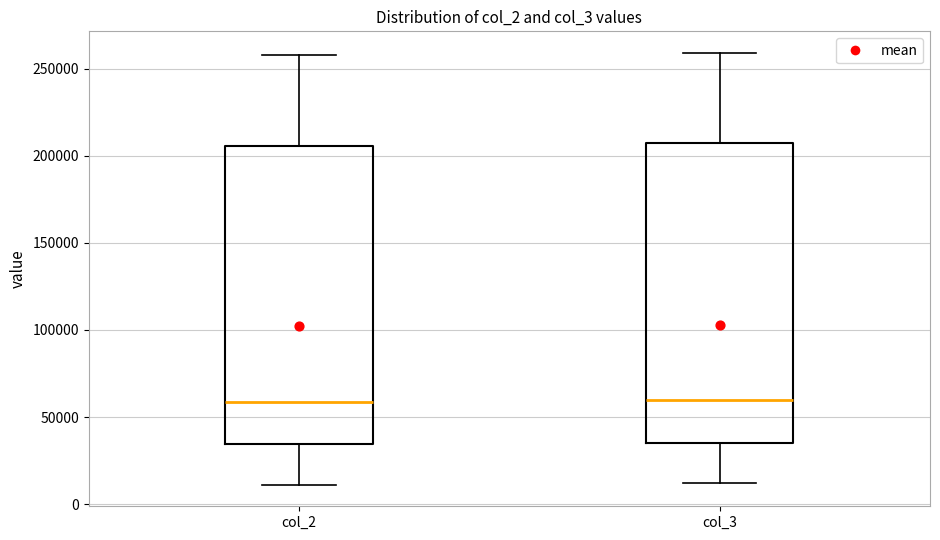

Reading left to right, transcribe this box plot: for each box, give where its median line is, the range the box spans, and where its two whiskers end, as read against the y-axis. The values are not printed on the chart, so give them approximately, as read against the axis.

col_2: median 60000, box 35000 to 205000, whiskers 10000 to 260000
col_3: median 60000, box 35000 to 205000, whiskers 10000 to 260000